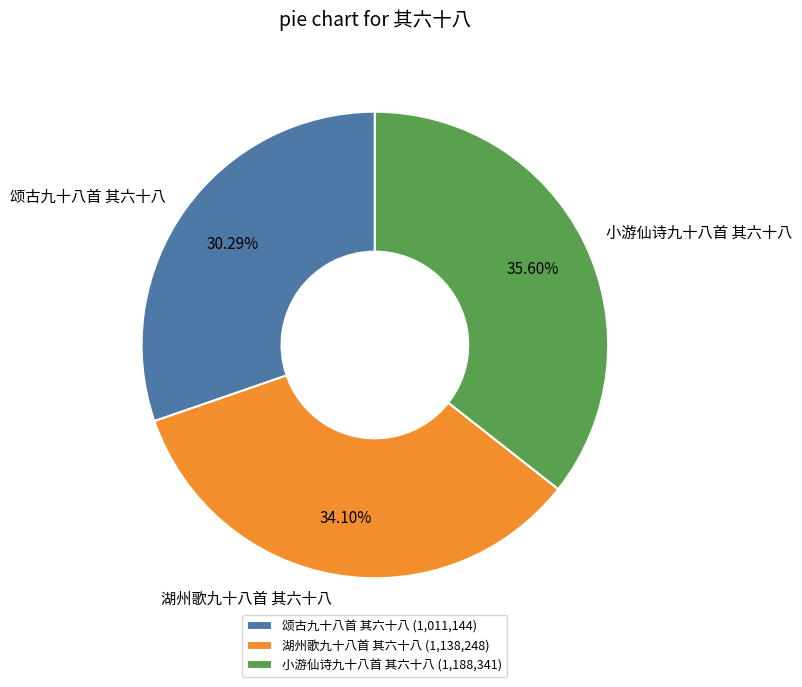

To the nearest percent, what portion does 小游仙诗九十八首 其六十八 represent?

36%